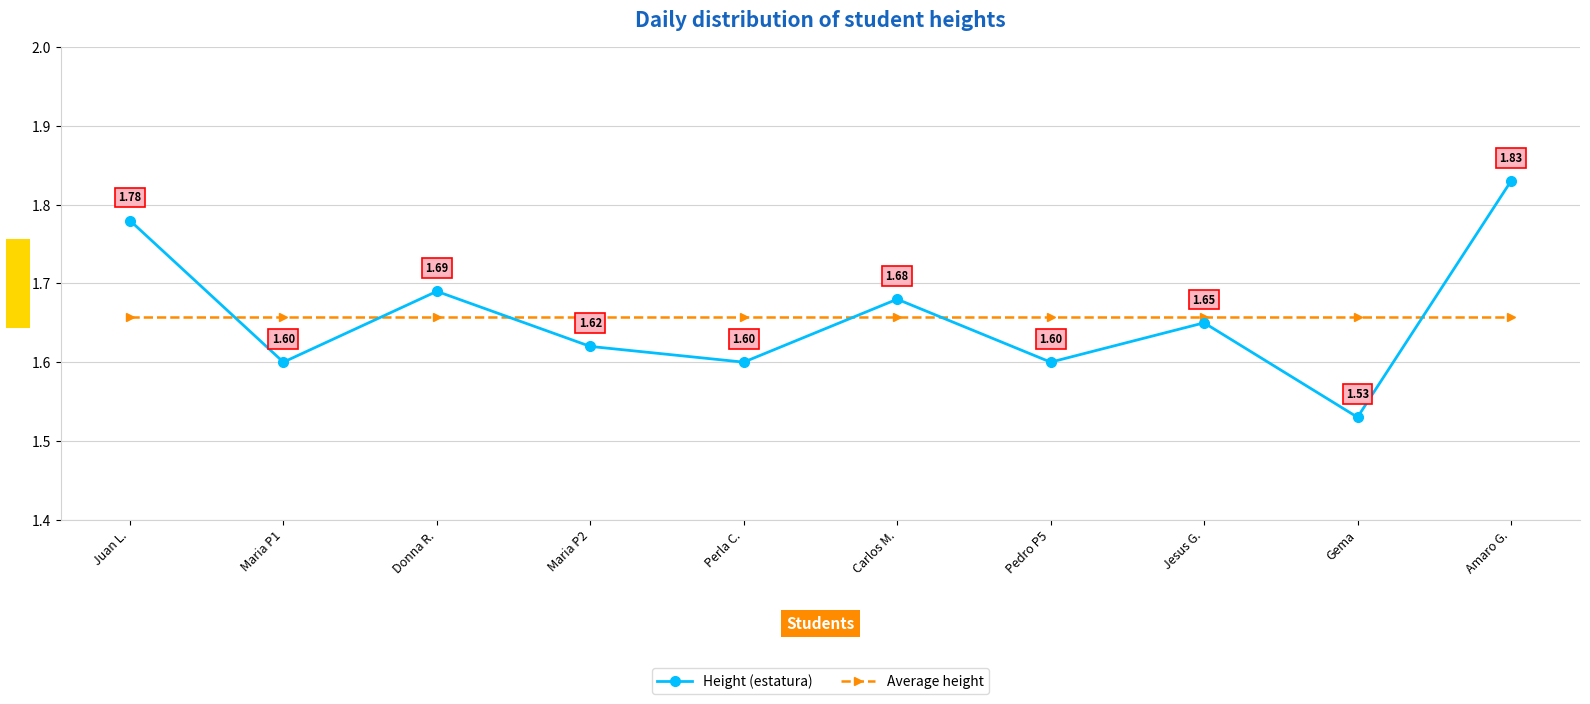

Which category has the lowest value across all series?

Gema